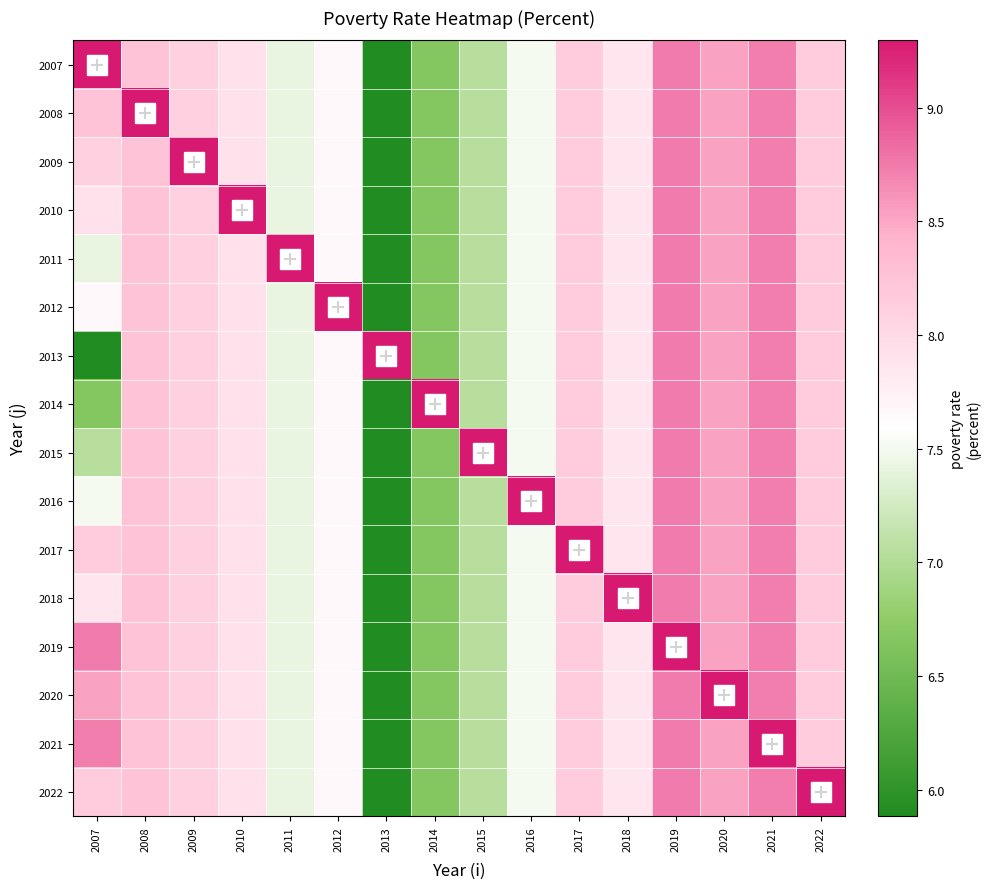

What is the difference between the highest and lowest values at 2021?

0.6